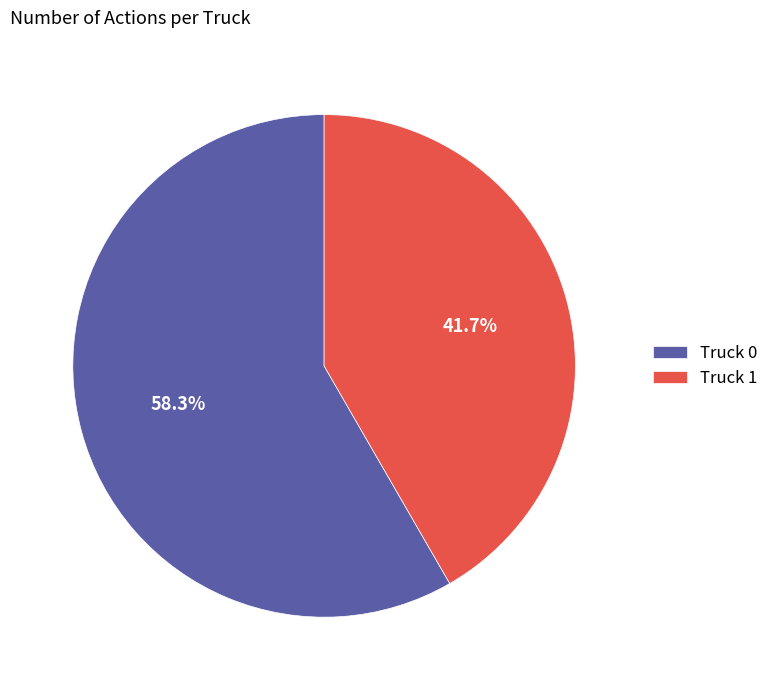

What is the largest slice in the pie chart?

Truck 0